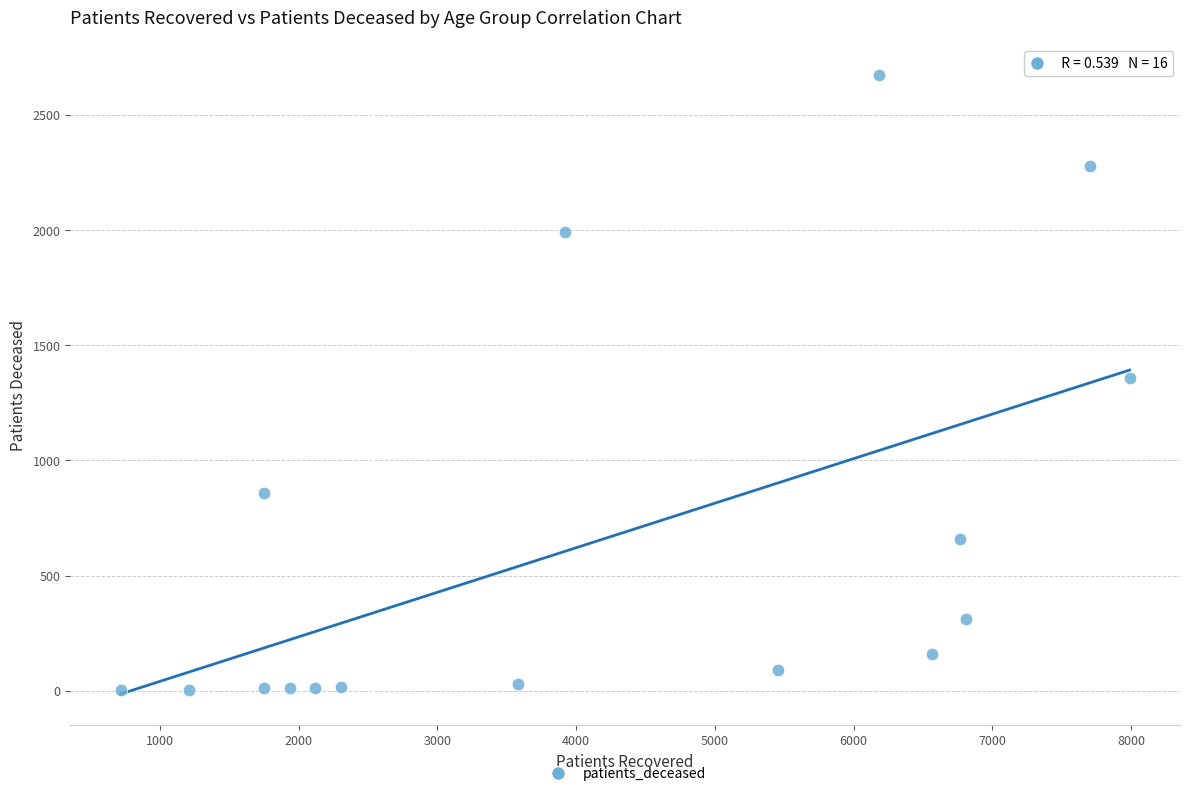

What is the range of X values (max minus min)?

7272